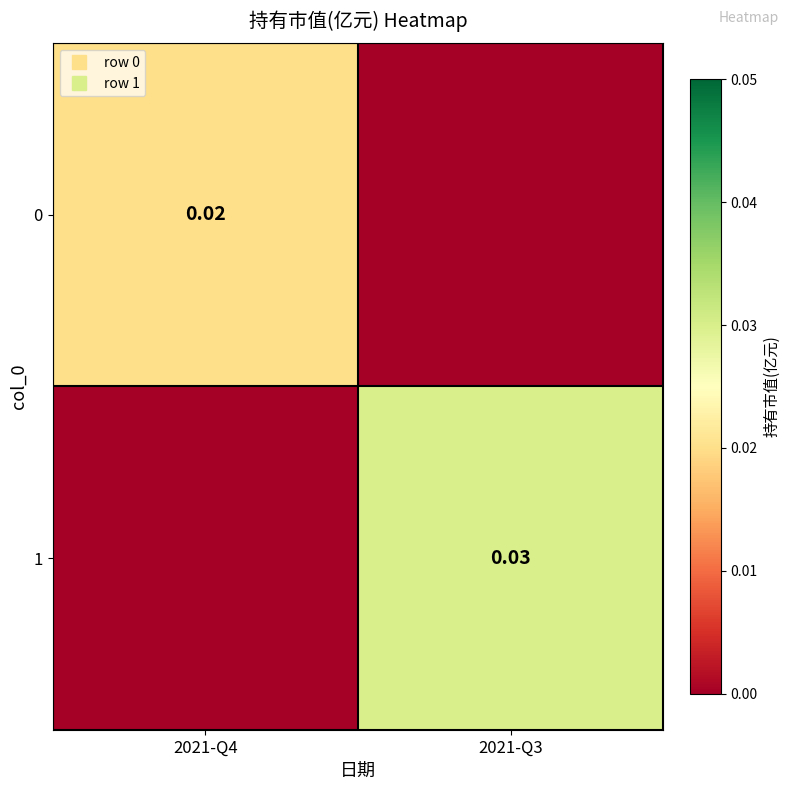

Rank the series at 2021-Q3 from lowest to highest value.

0, 1